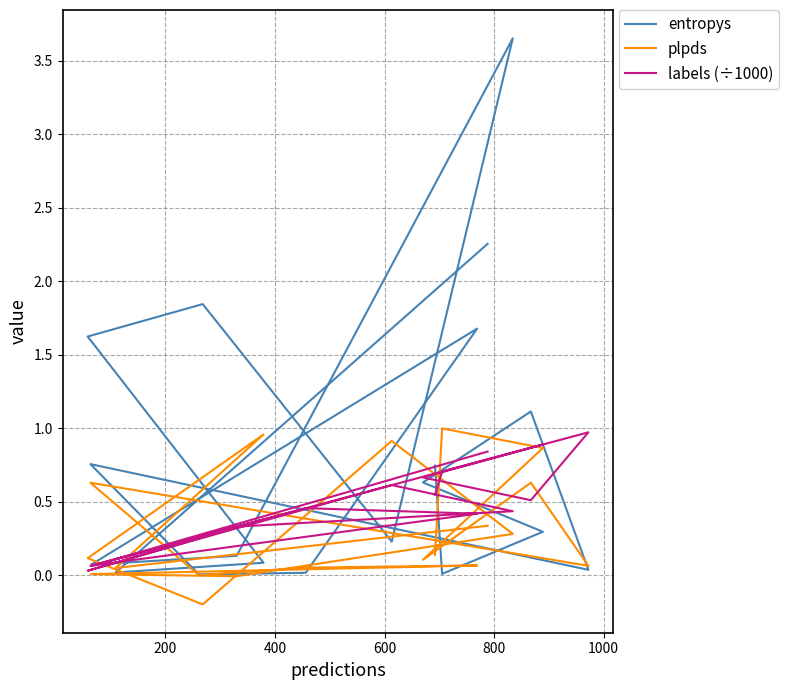

Which series has the widest spread of values?

entropys